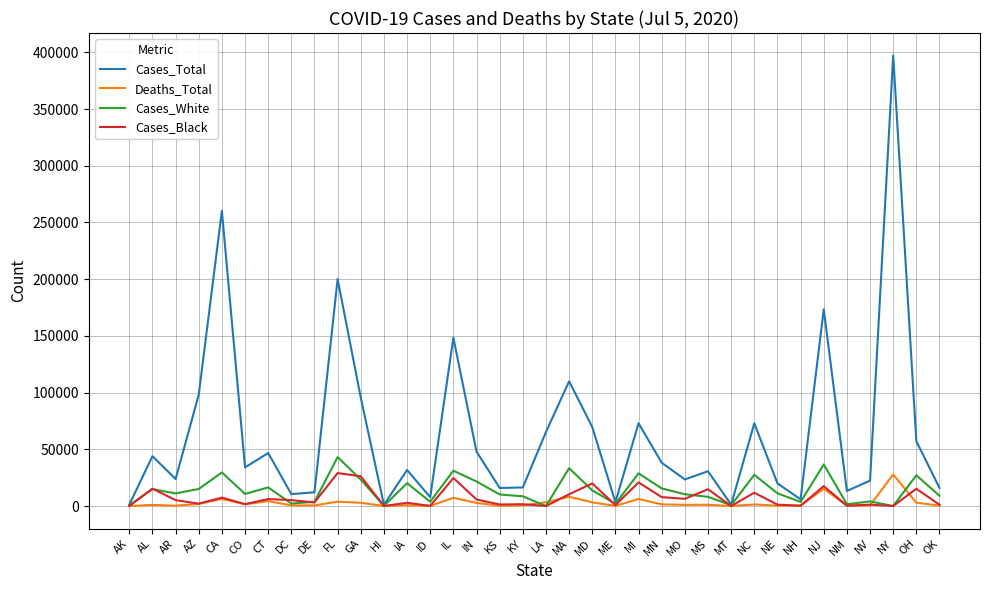

At which category does Cases_Total reach its first local peak?

AL